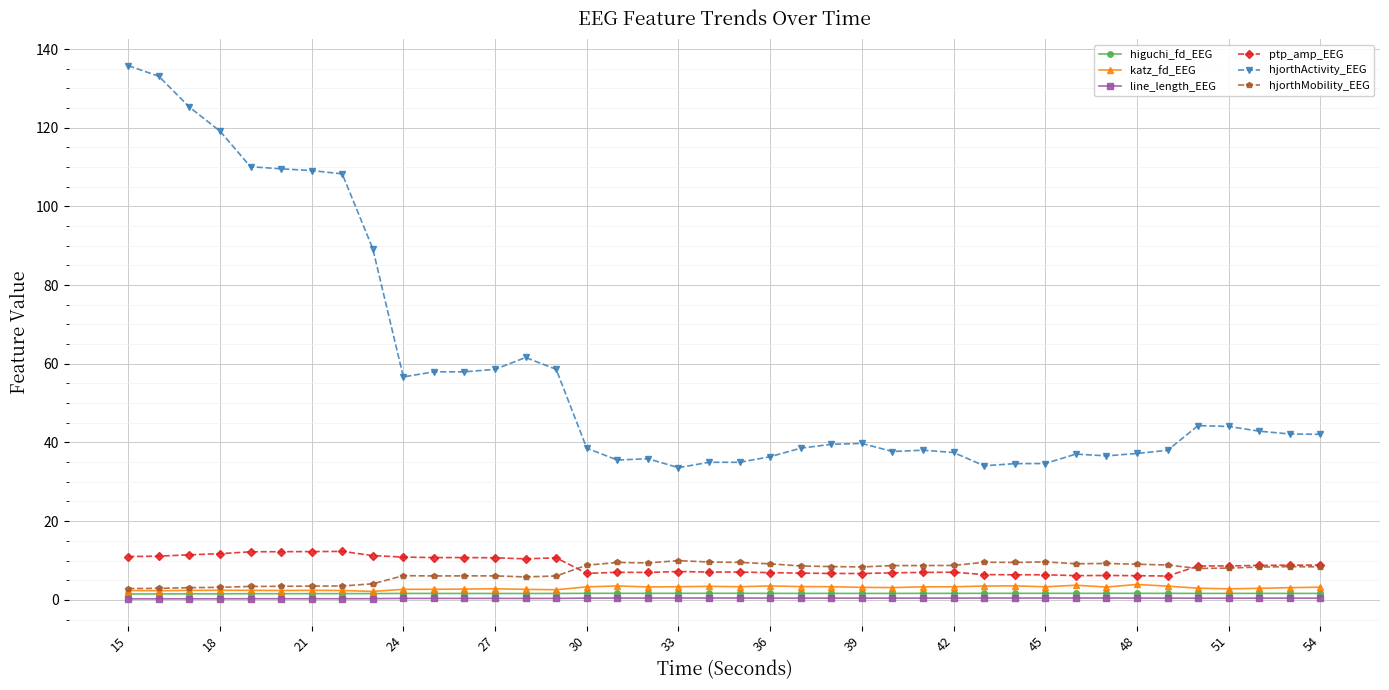

Which series has the largest range (max minus min)?

hjorthActivity_EEG